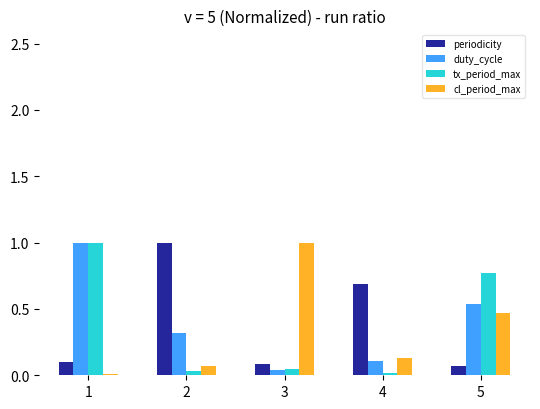

Is it true that cl_period_max equals 0.1 at 5?

False